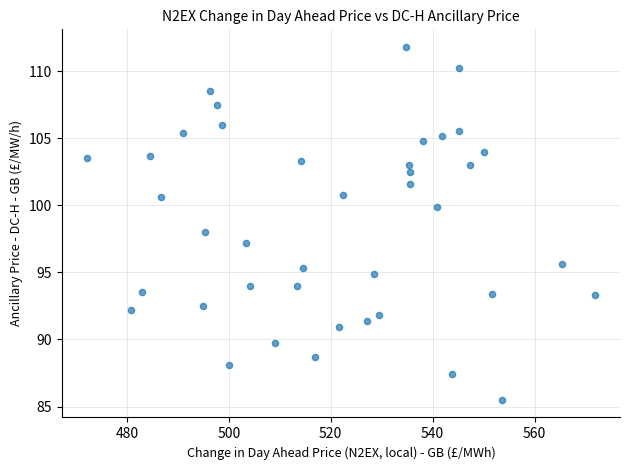

What is the range of Y values (max minus min)?

26.3